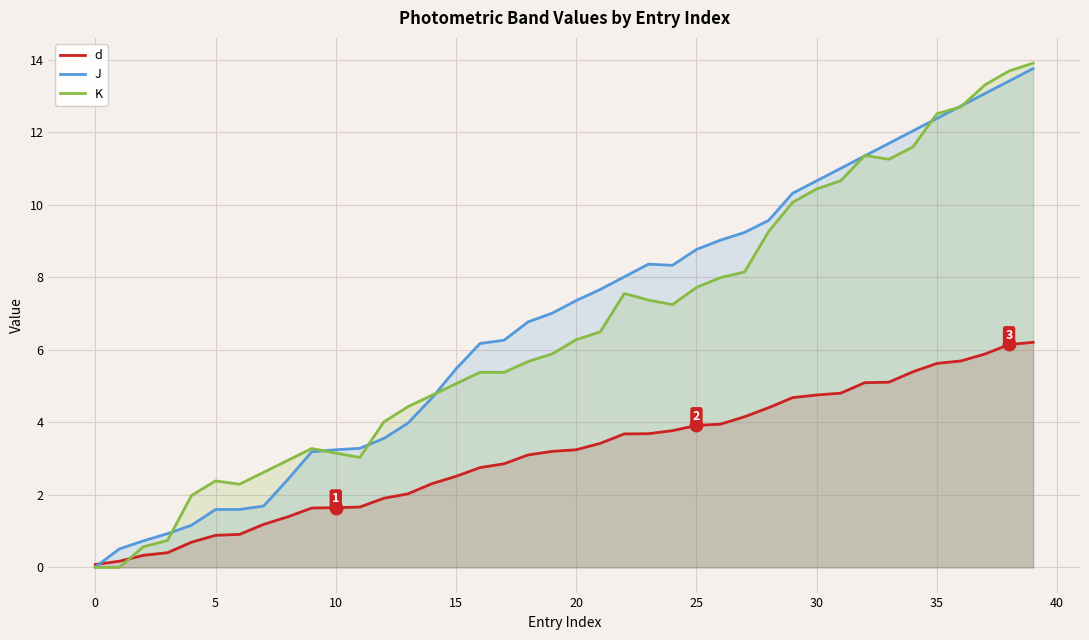

What is the difference between the highest and lowest values at 5?

1.5